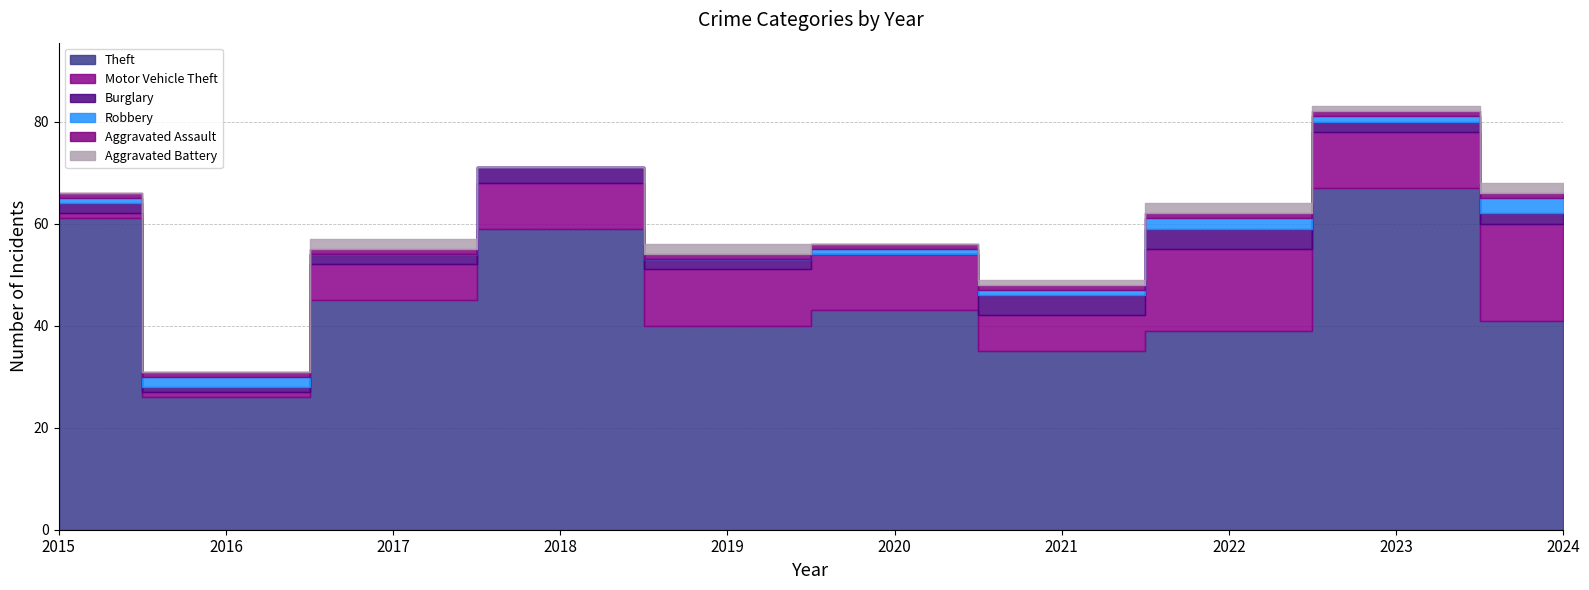

Which series has the largest range (max minus min)?

Theft